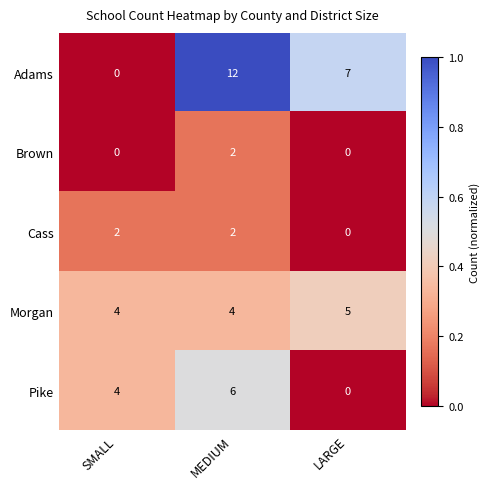

At which label does Cass reach its minimum?

LARGE